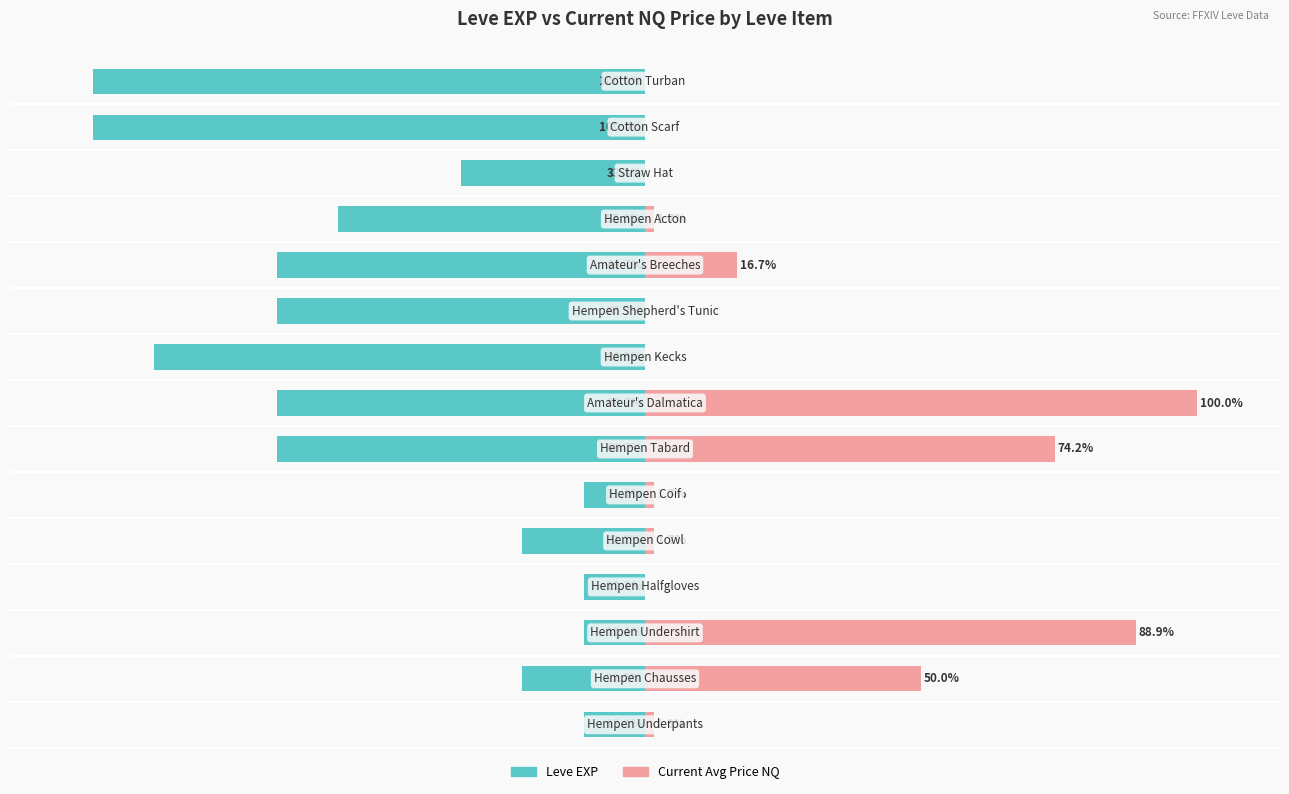

What is the average value of the Current Avg Price NQ series?

22.4